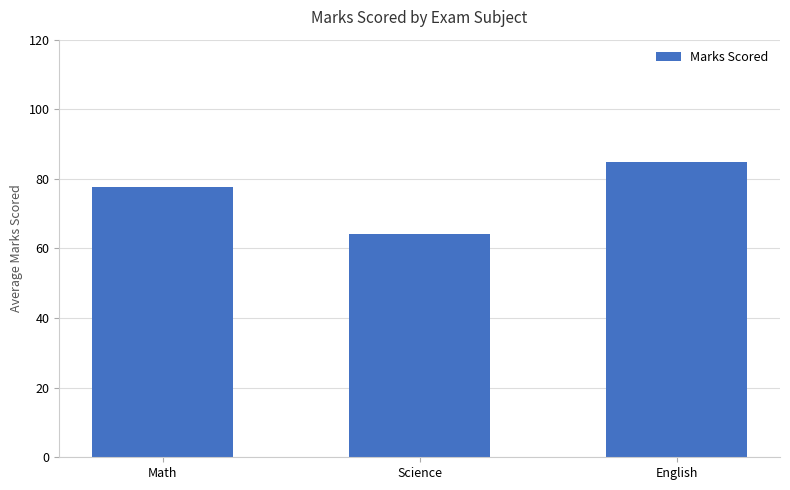

What is the maximum value shown in the chart?

84.8